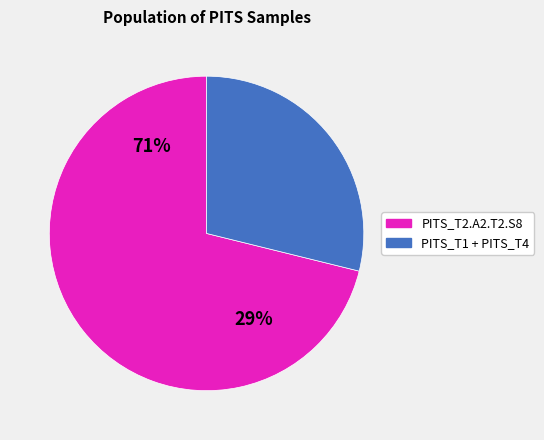

True or false: merged_PITS_2 accounts for 7% of the total.

False